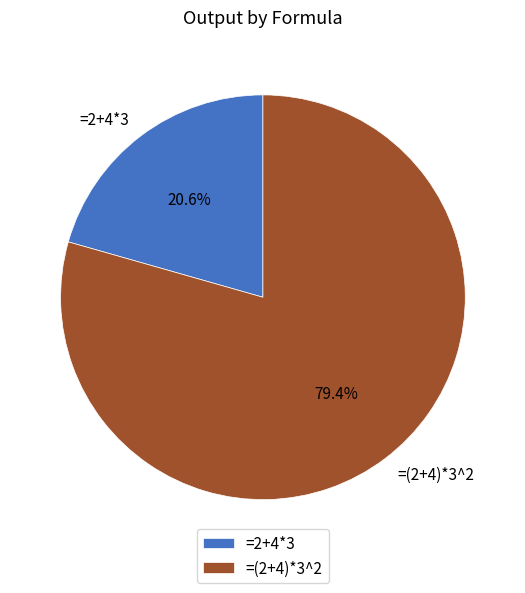

To the nearest percent, what percentage of the pie is =2+4*3?

21%